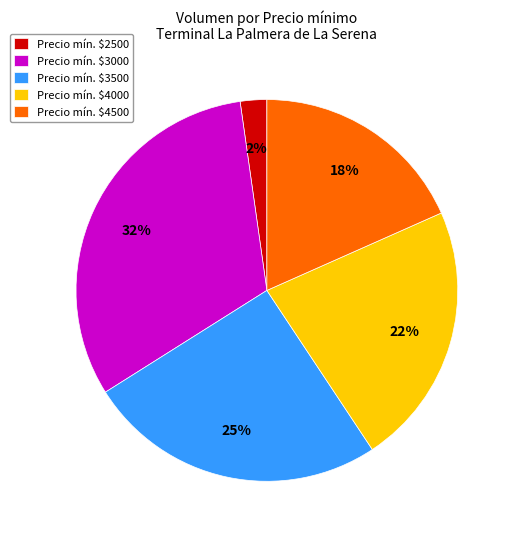

Does any single category account for the majority?

No